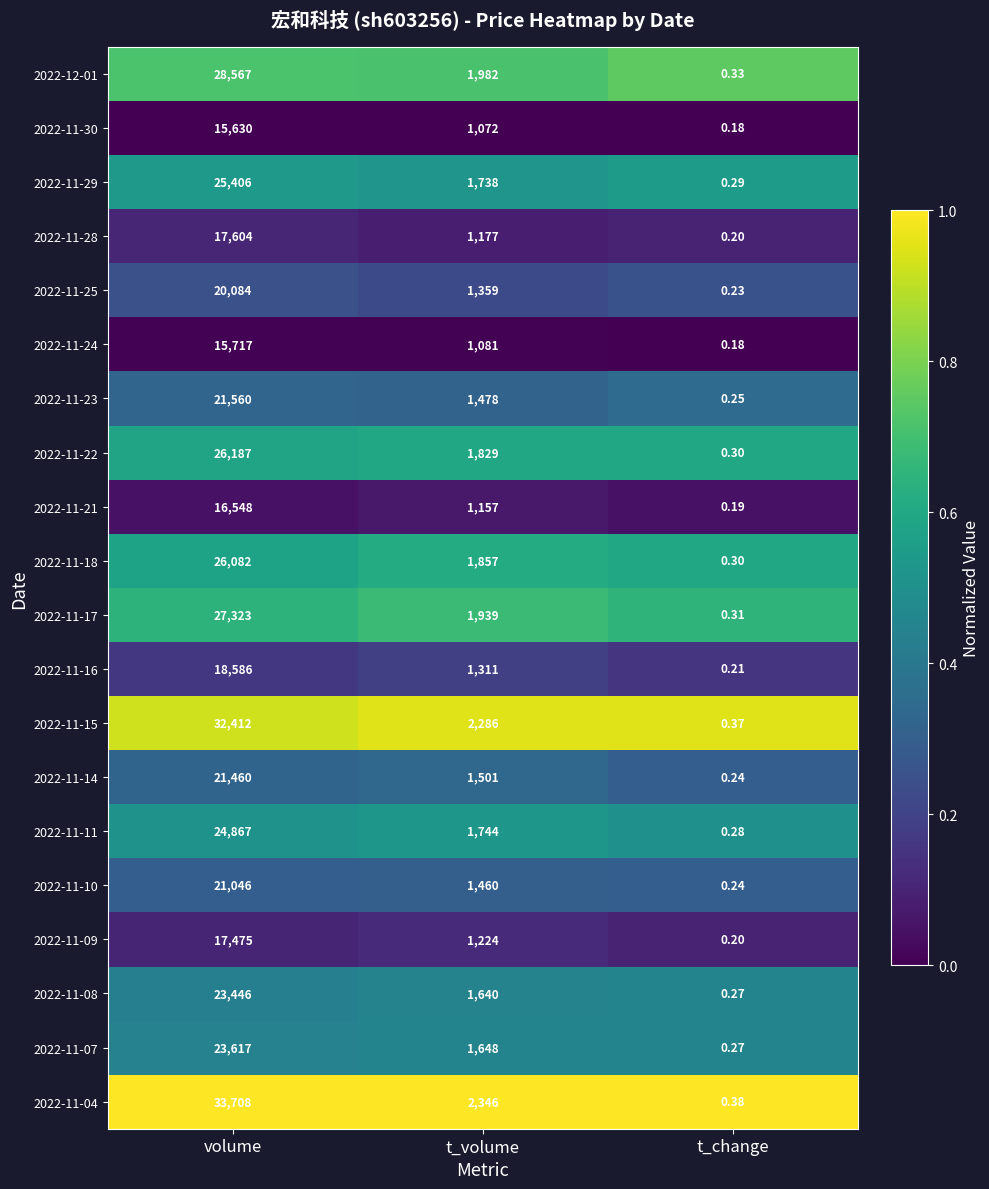

Which series changed the most between volume and t_change?

2022-11-04